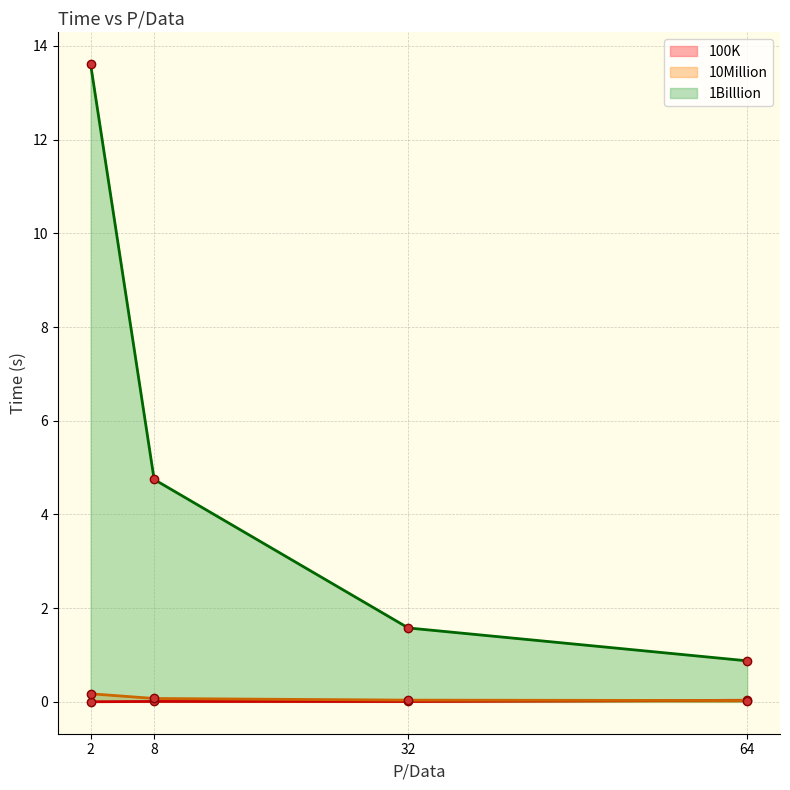

At which label is 1Billlion closest to 7?

8